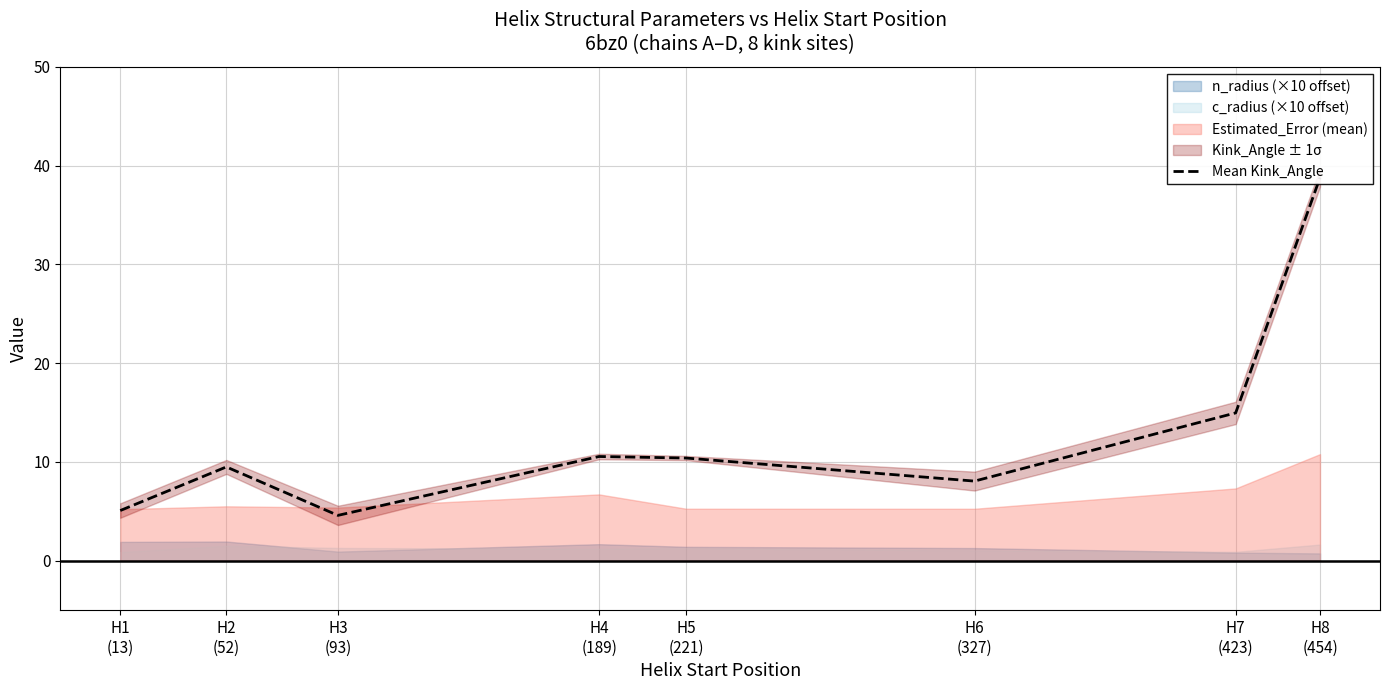

What is the maximum value shown in the chart?

38.8